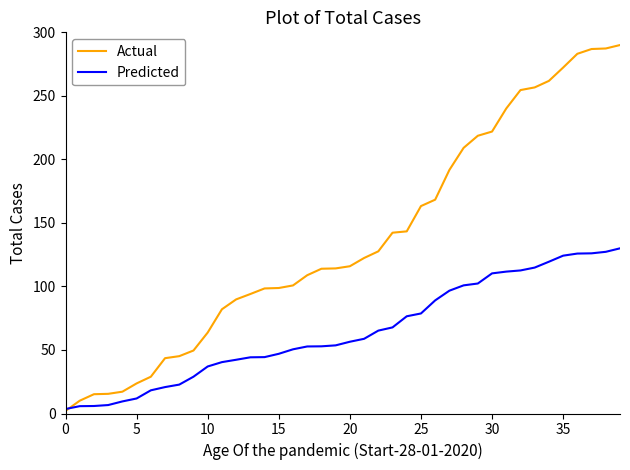

Which series has the widest spread of values?

Actual